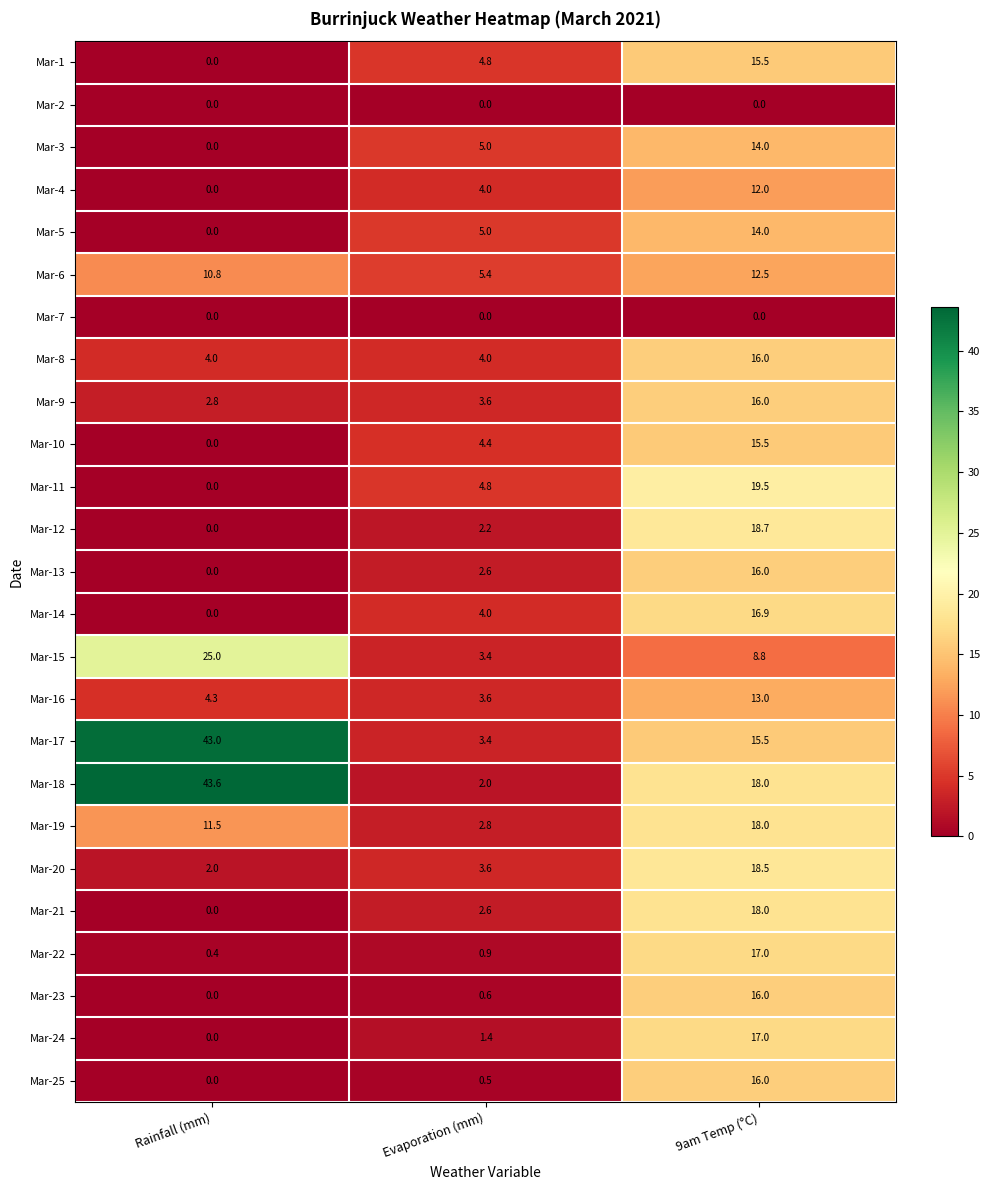

What is the total value across all series at Evaporation (mm)?

74.6